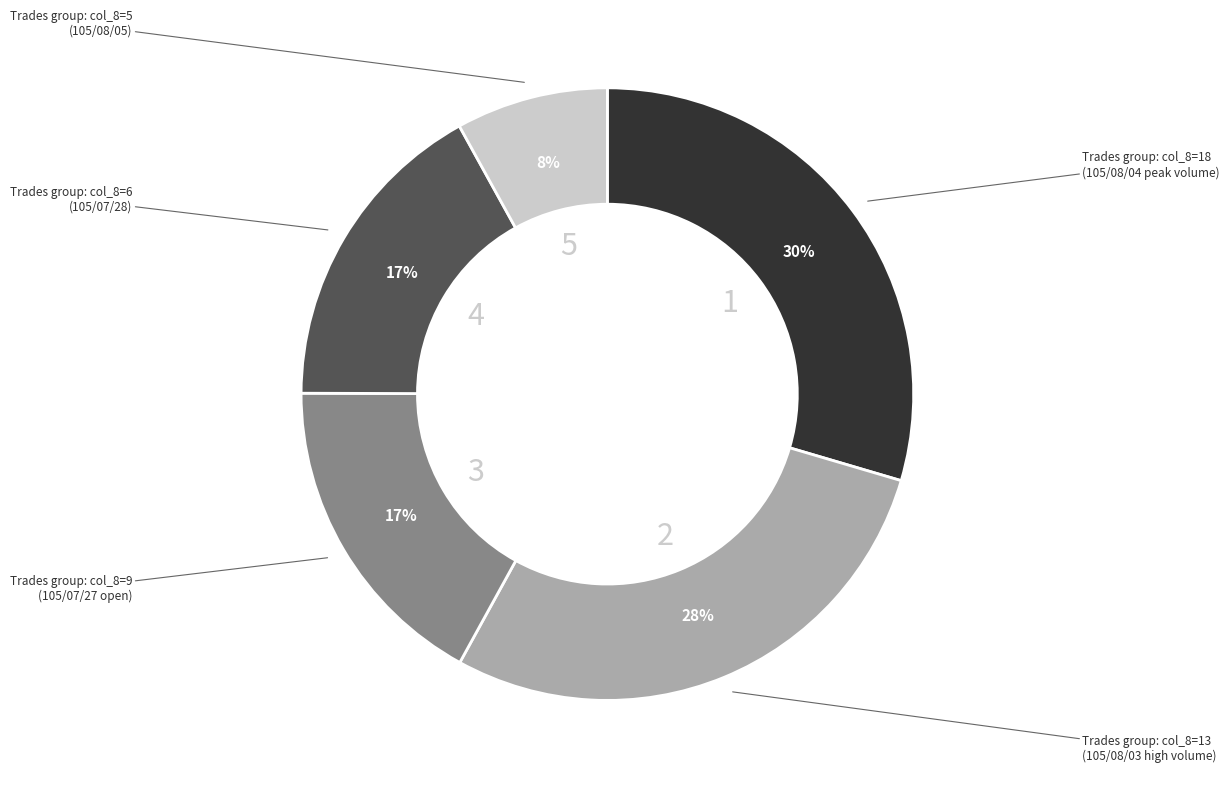

Is there a majority slice in this chart?

No